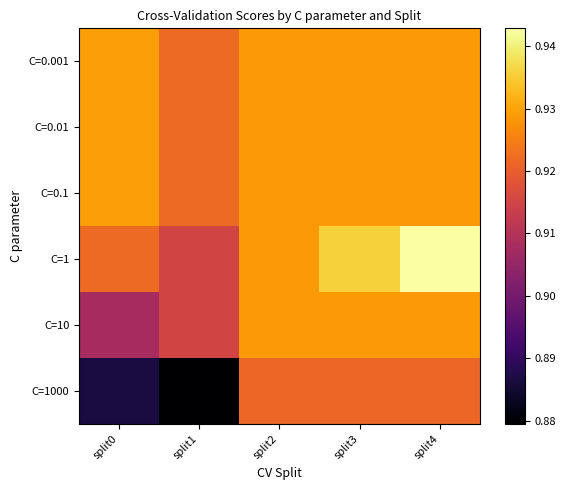

Reading right to left, transcribe all the data shown in this chart.

C=0.001: split4=0.9	split3=0.9	split2=0.9	split1=0.9	split0=0.9
C=0.01: split4=0.9	split3=0.9	split2=0.9	split1=0.9	split0=0.9
C=0.1: split4=0.9	split3=0.9	split2=0.9	split1=0.9	split0=0.9
C=1: split4=0.9	split3=0.9	split2=0.9	split1=0.9	split0=0.9
C=10: split4=0.9	split3=0.9	split2=0.9	split1=0.9	split0=0.9
C=1000: split4=0.9	split3=0.9	split2=0.9	split1=0.9	split0=0.9